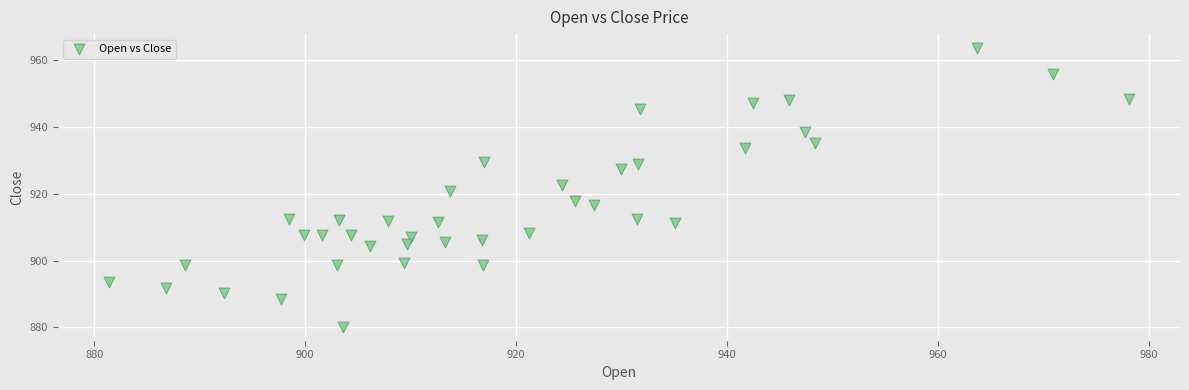

What is the range of Y values (max minus min)?

83.6